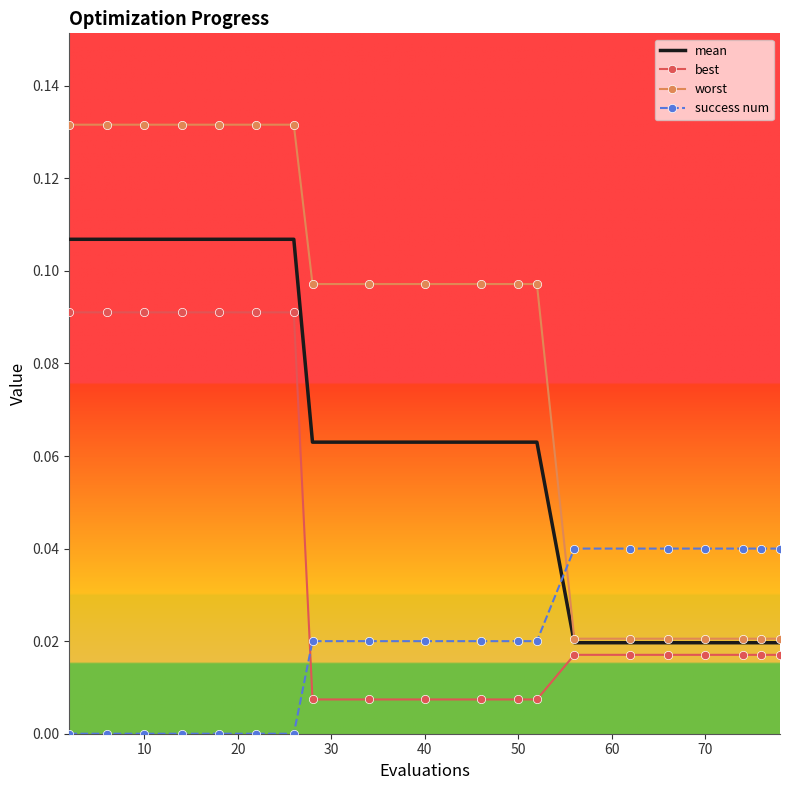

Which series has the widest spread of values?

worst